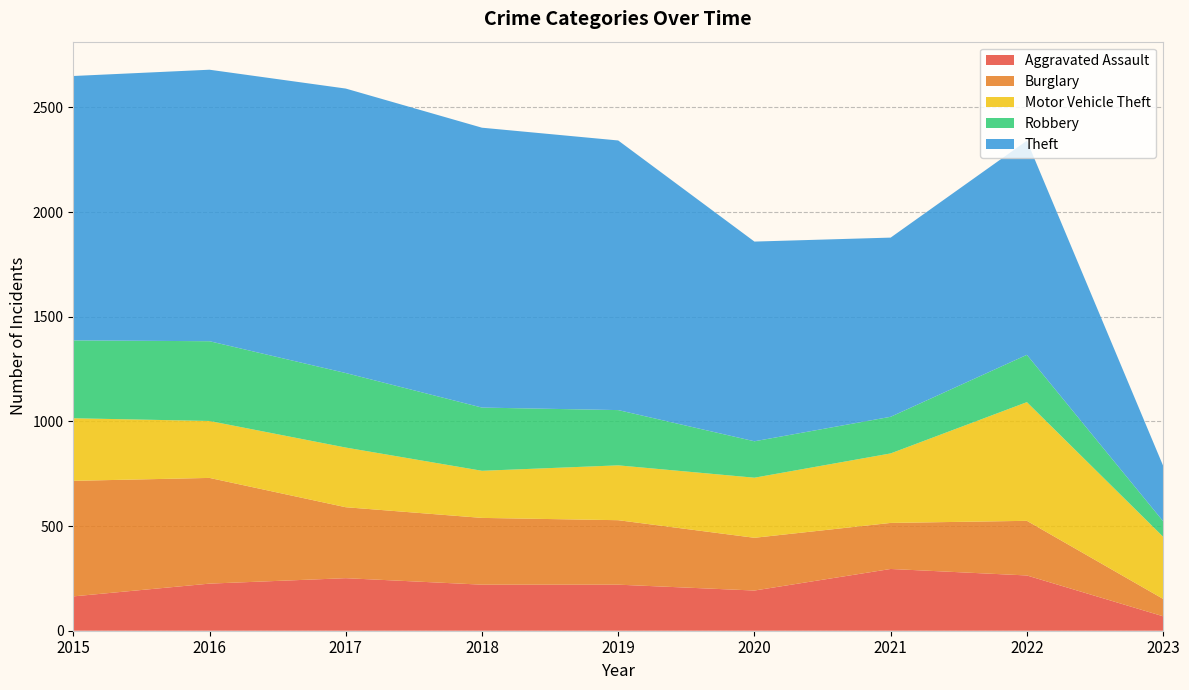

Reading right to left, list all the values displayed in this chart.

Aggravated Assault: 69	264	295	192	220	220	251	225	164
Burglary: 83	261	220	252	308	319	339	505	552
Motor Vehicle Theft: 297	567	332	287	262	225	285	272	299
Robbery: 74	226	175	174	264	302	356	381	372
Theft: 265	1023	856	954	1288	1337	1359	1297	1263